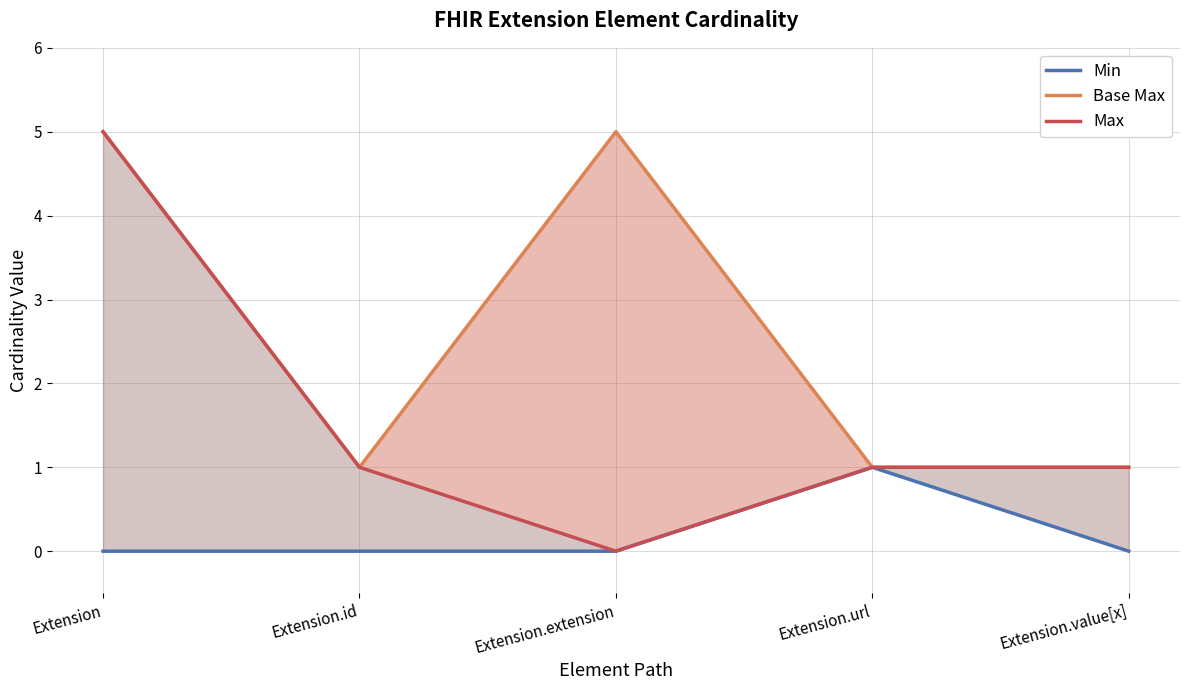

What is the sum of the Max values at Extension.url and Extension.extension?

1